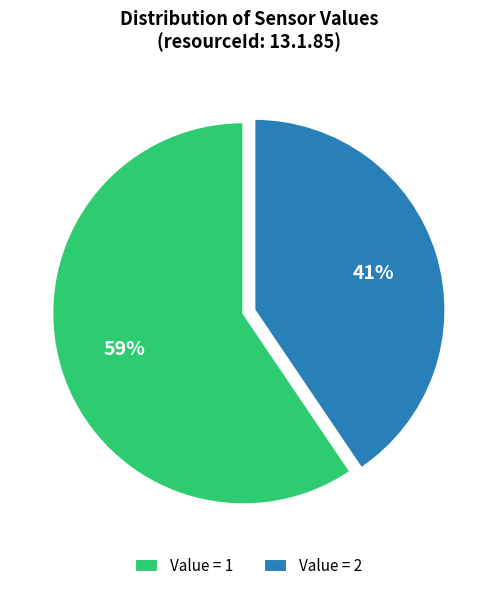

How many slices are in this pie chart?

2